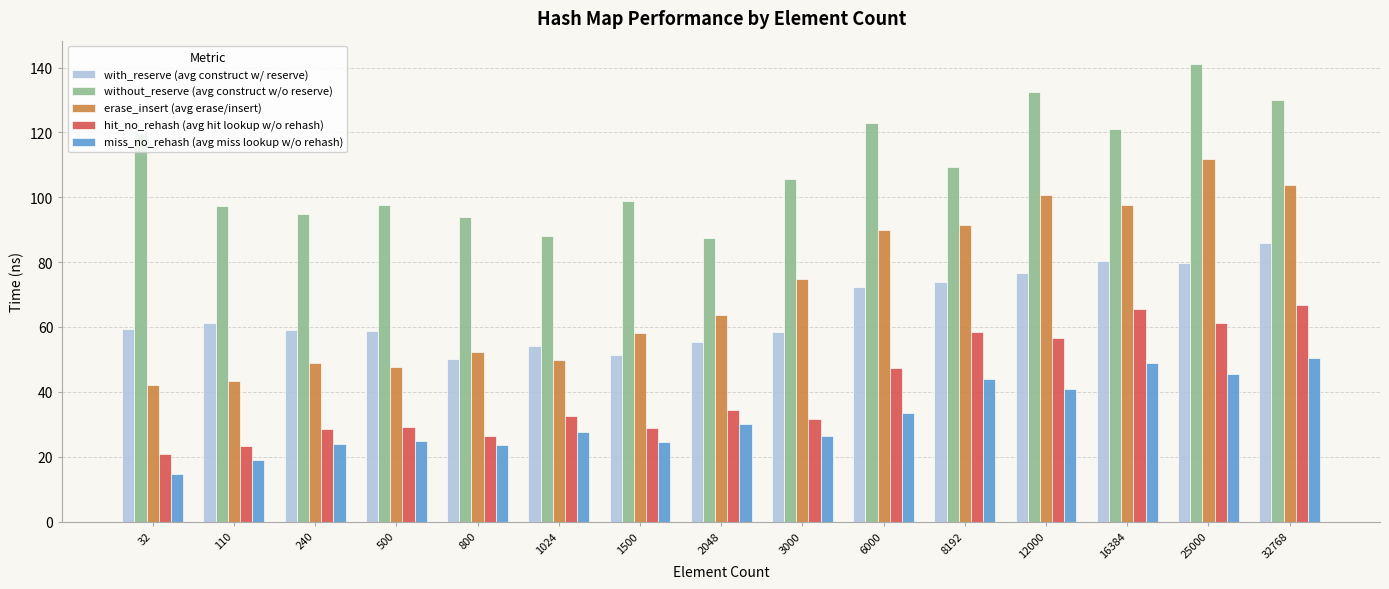

What is the average value of the with_reserve (avg construct w/ reserve) series?

65.1